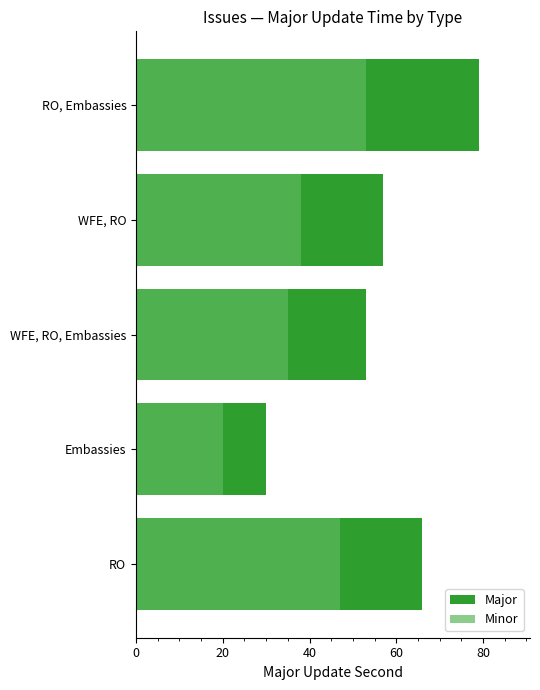

What is the difference between the second highest and second lowest values in the Minor series?

12